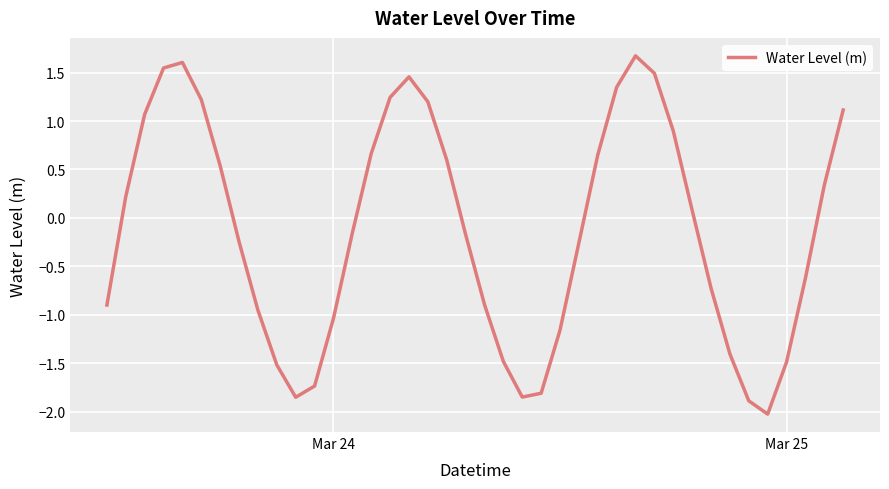

What is the maximum value shown in the chart?

1.7